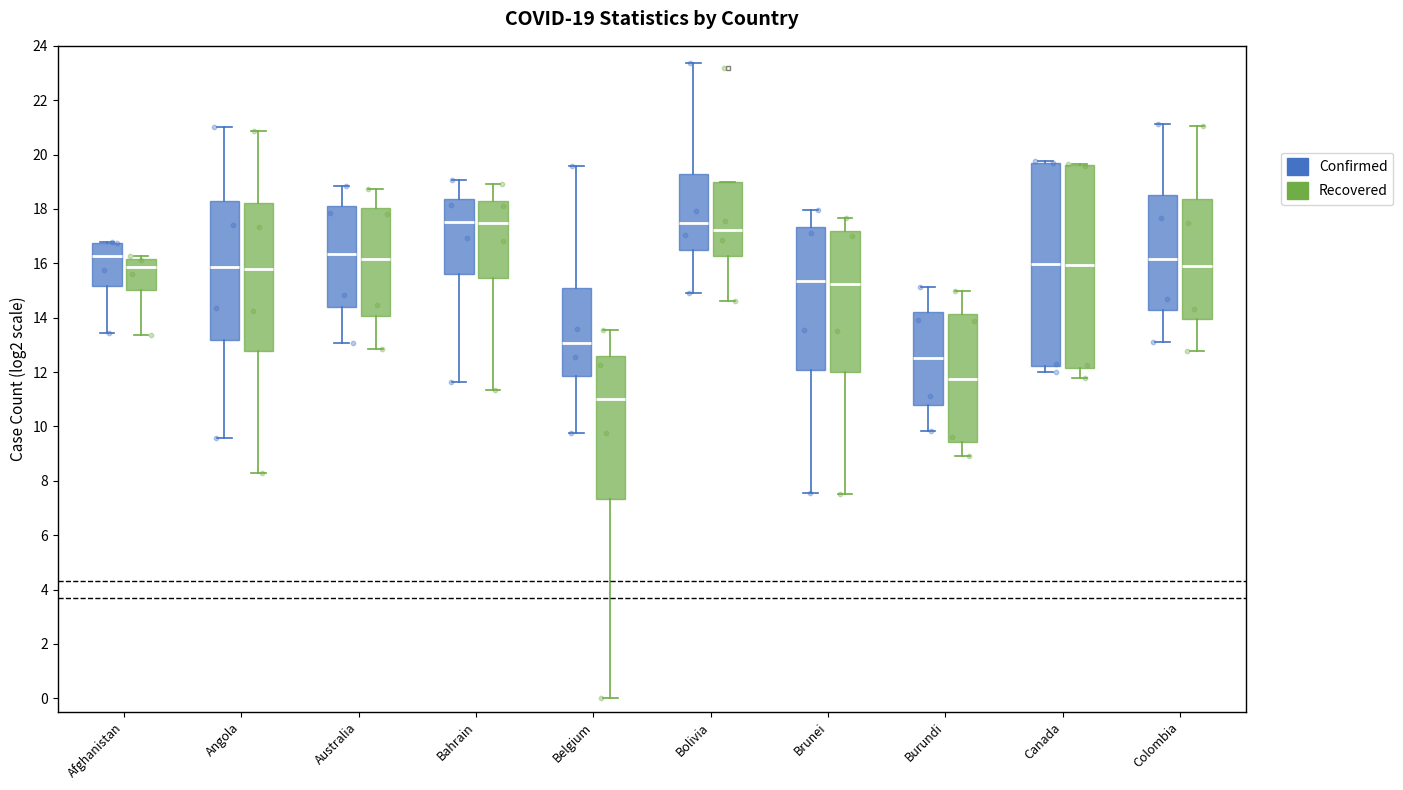

Which box's median line is the lowest?

Belgium (Recovered)